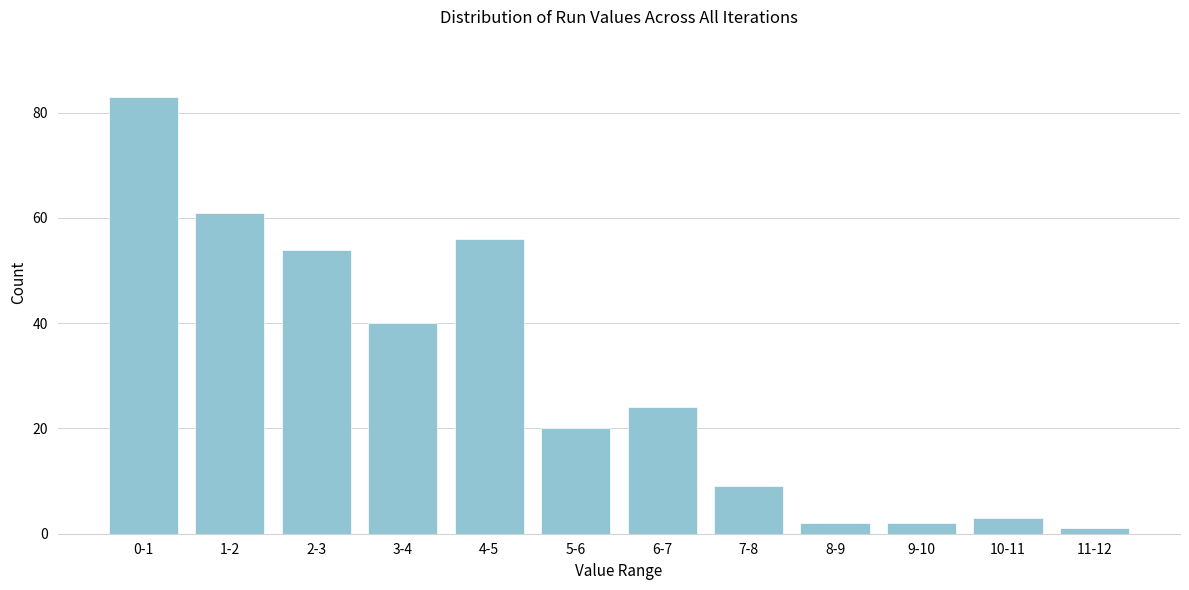

Reading left to right, what are all the values shown in this chart?

0-1=83	1-2=61	2-3=54	3-4=40	4-5=56	5-6=20	6-7=24	7-8=9	8-9=2	9-10=2	10-11=3	11-12=1